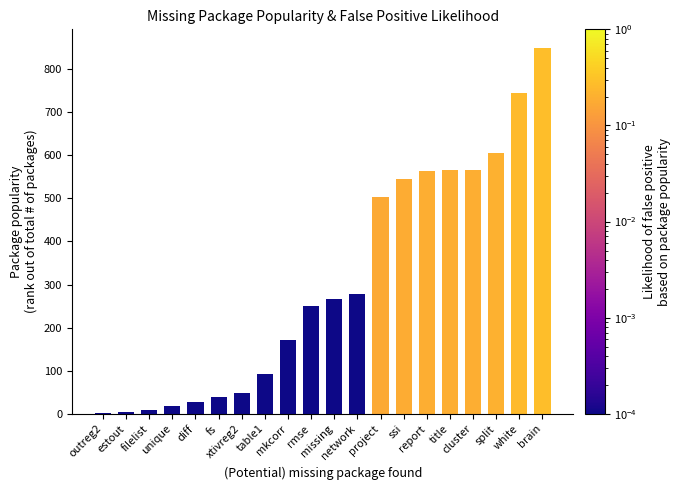

What is the sum of all values?

6150